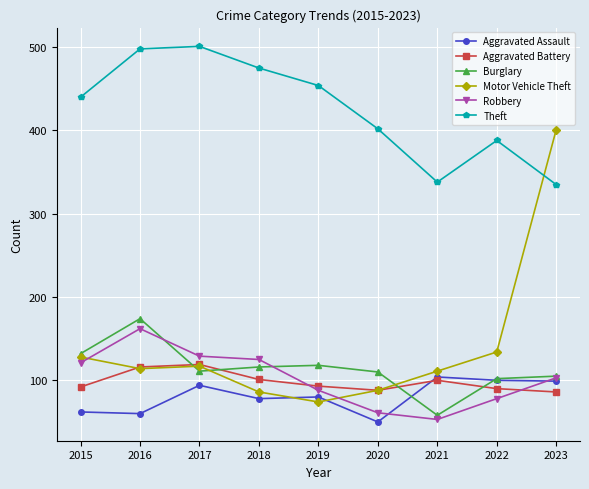

At which category does Aggravated Assault reach its first local peak?

2017